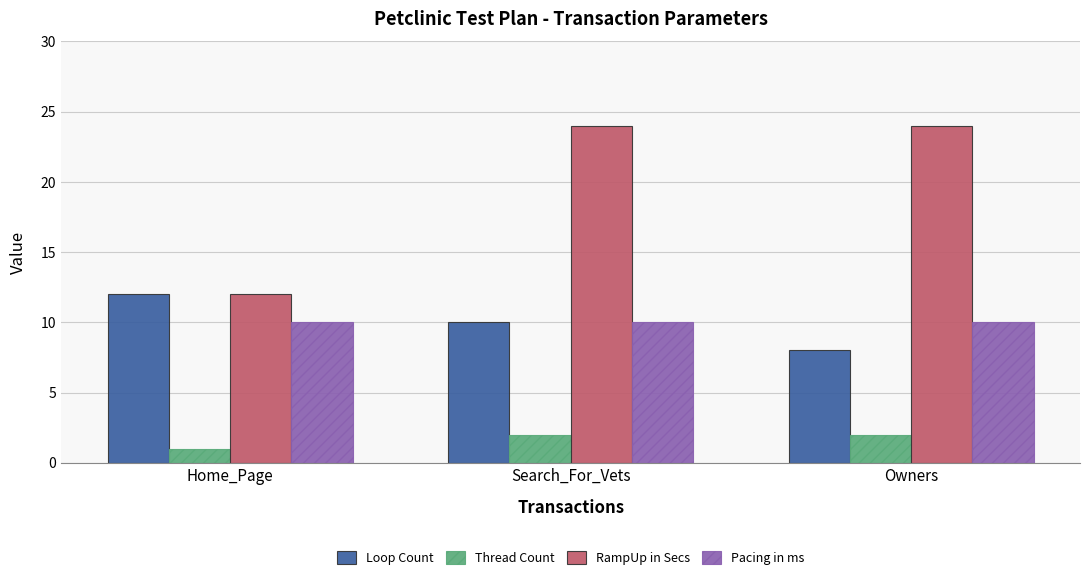

Is it true that RampUp in Secs equals 12 at Home_Page?

True